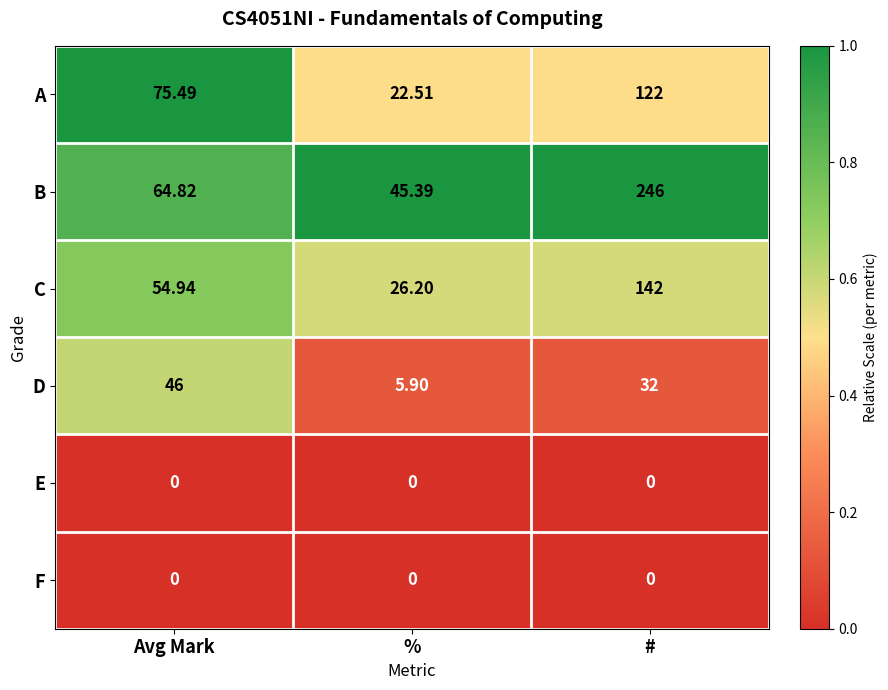

Where is A nearest to the value 72?

Avg Mark